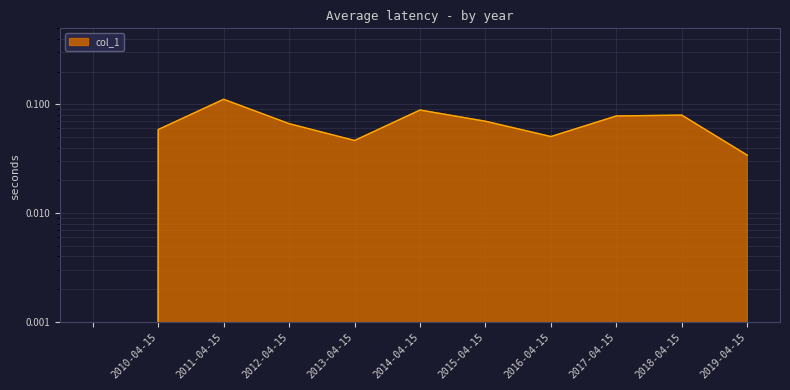

What is the maximum value shown in the chart?

0.1